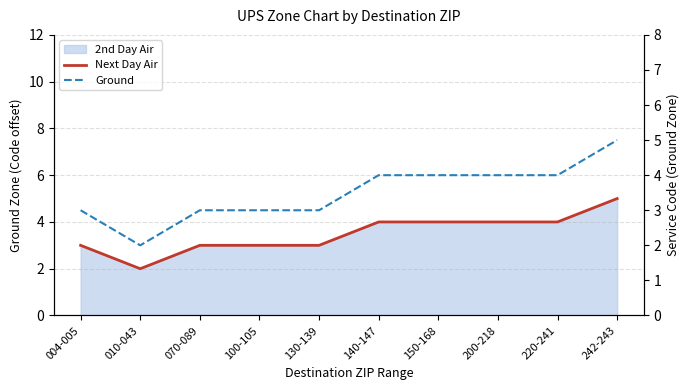

How many values in the Next Day Air series exceed 4?

1